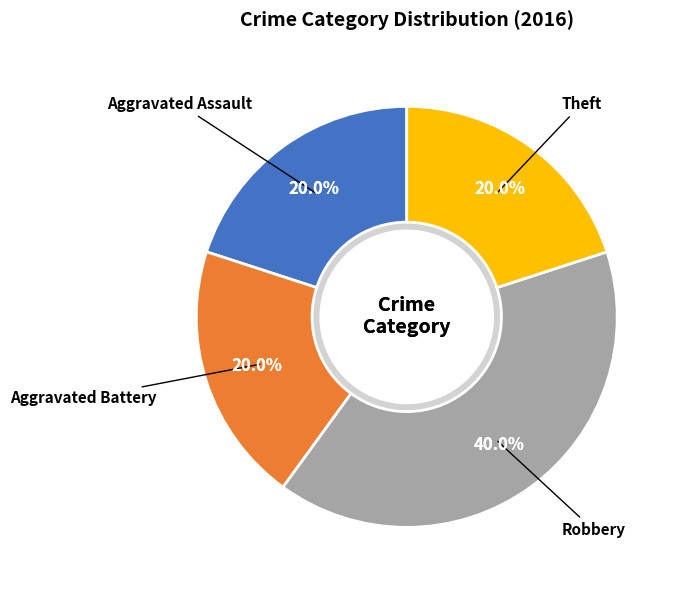

Is Aggravated Battery the majority of the pie?

No